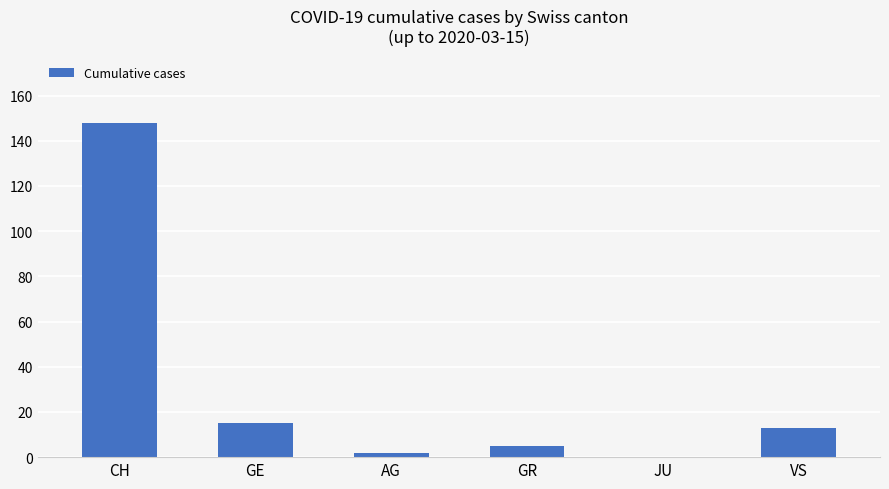

Reading left to right, extract all data points from this chart.

CH=148	GE=15	AG=2	GR=5	JU=0	VS=13